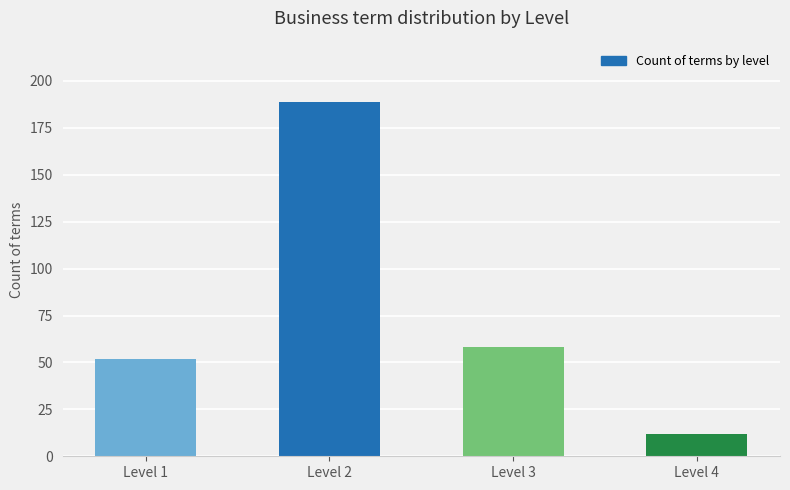

True or false: the data shows 12 at Level 4.

True